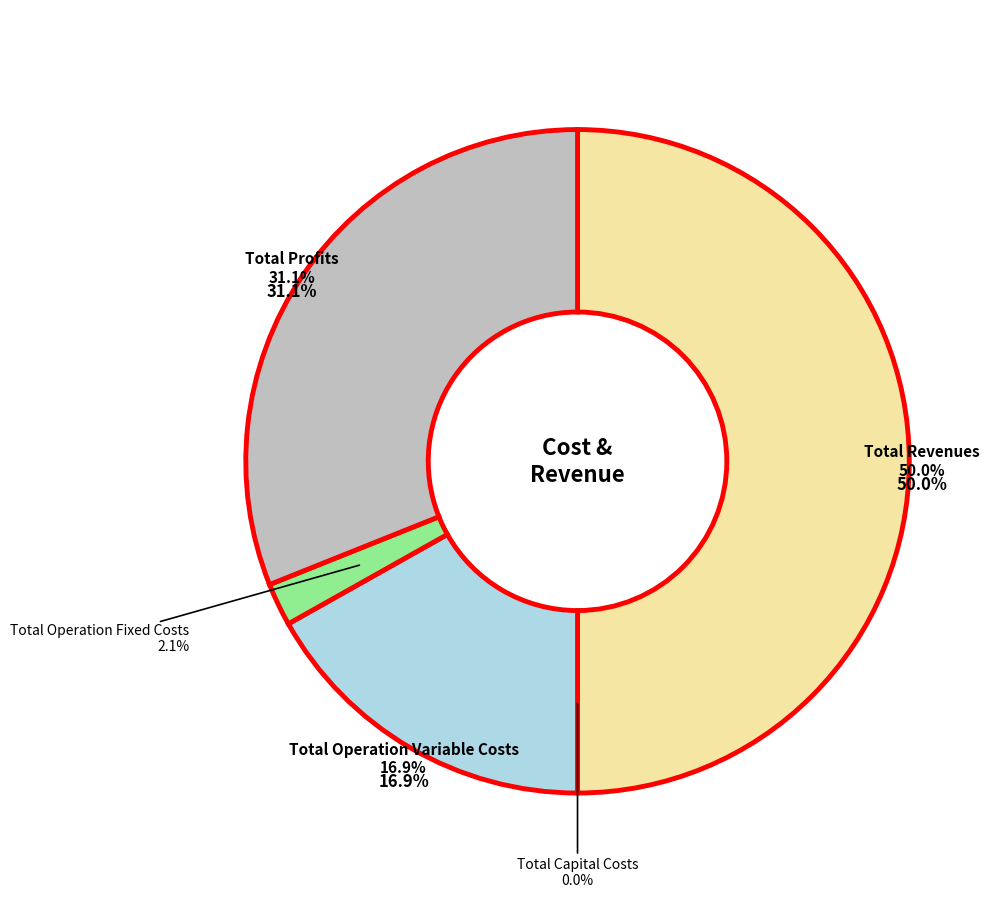

The Total Operation Variable Costs slice represents 2% of the pie. True or false?

False